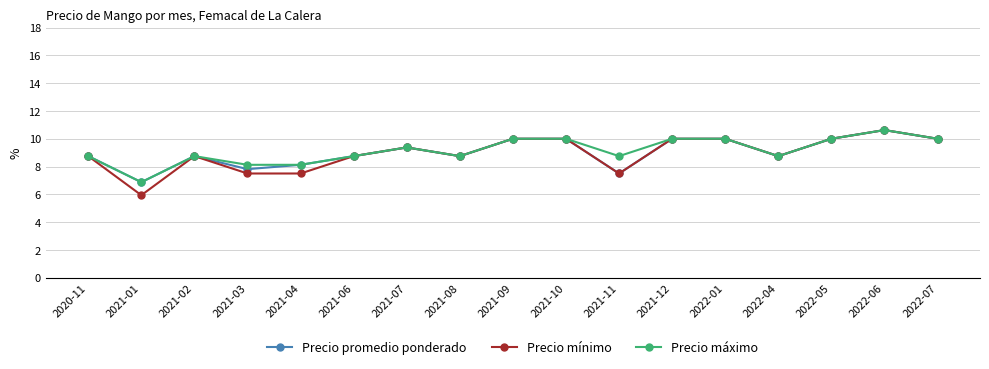

Where does the Precio máximo series first go above 8?

2020-11